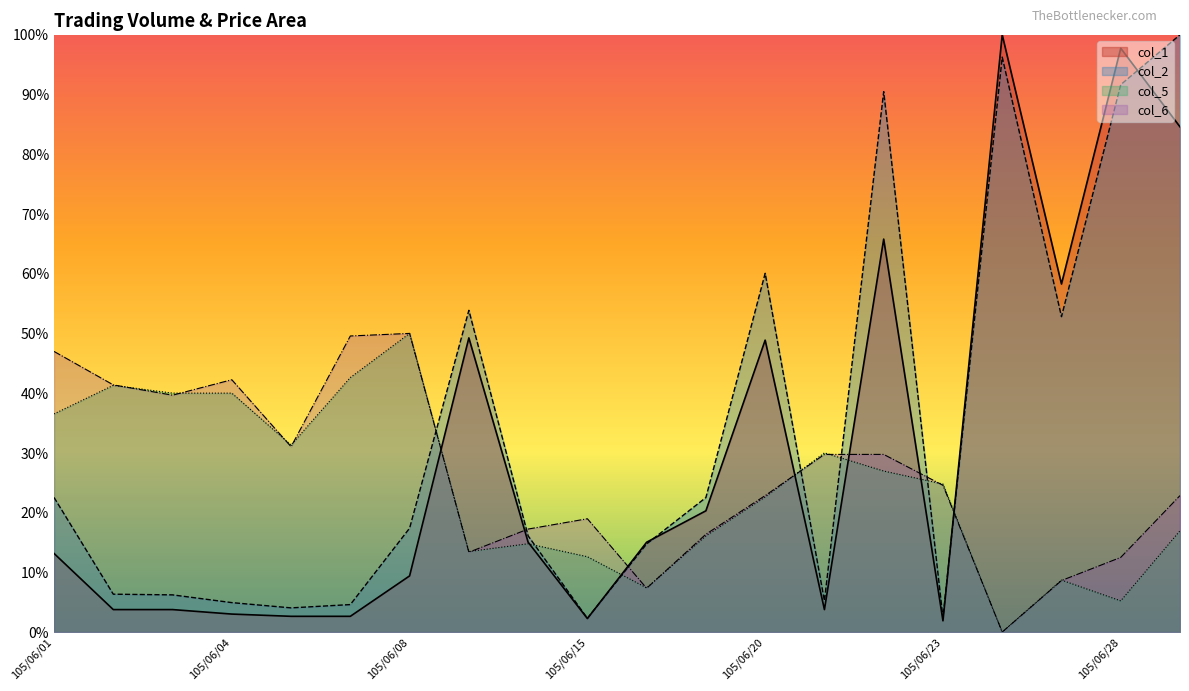

What is the difference between the maximum and minimum values in the col_2 series?

1.0